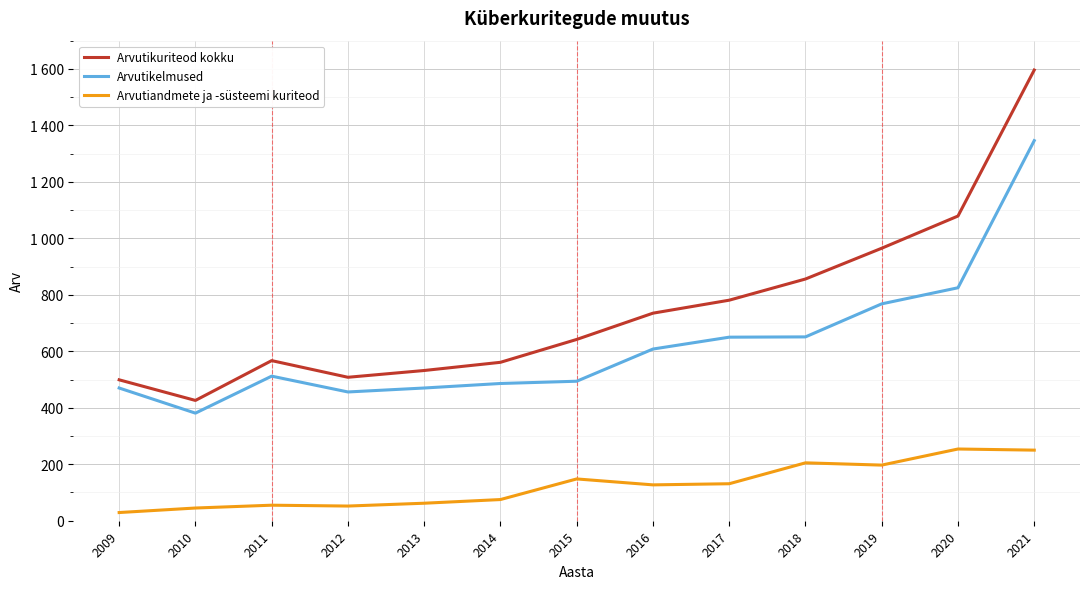

The value of Arvutiandmete ja -süsteemi kuriteod at 2013 is 21. True or false?

False